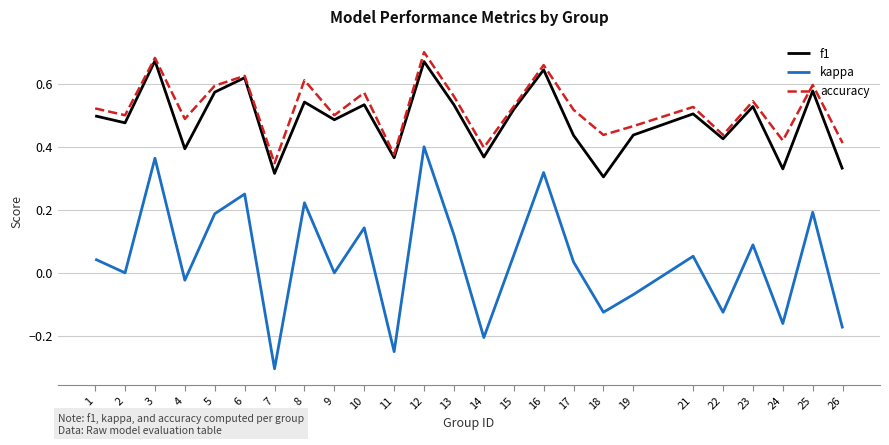

The value of accuracy at 21 is 0.9. True or false?

False